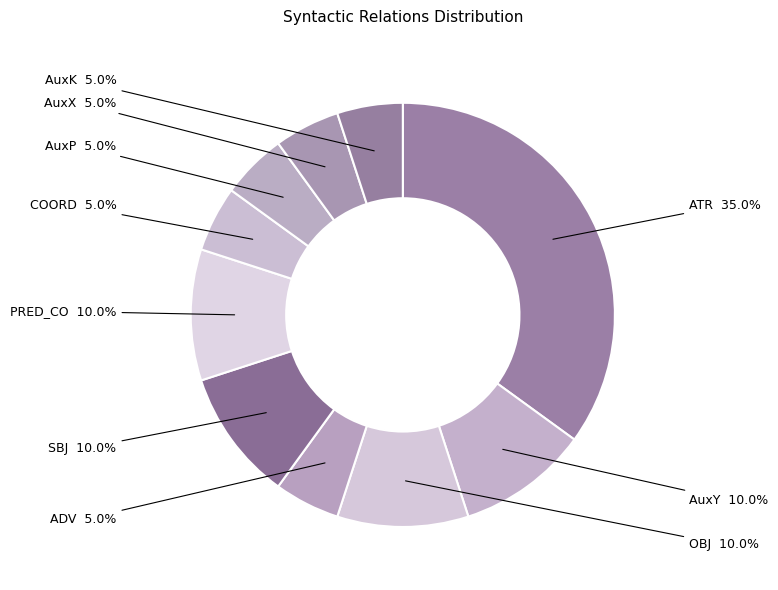

Which slice is the largest?

ATR